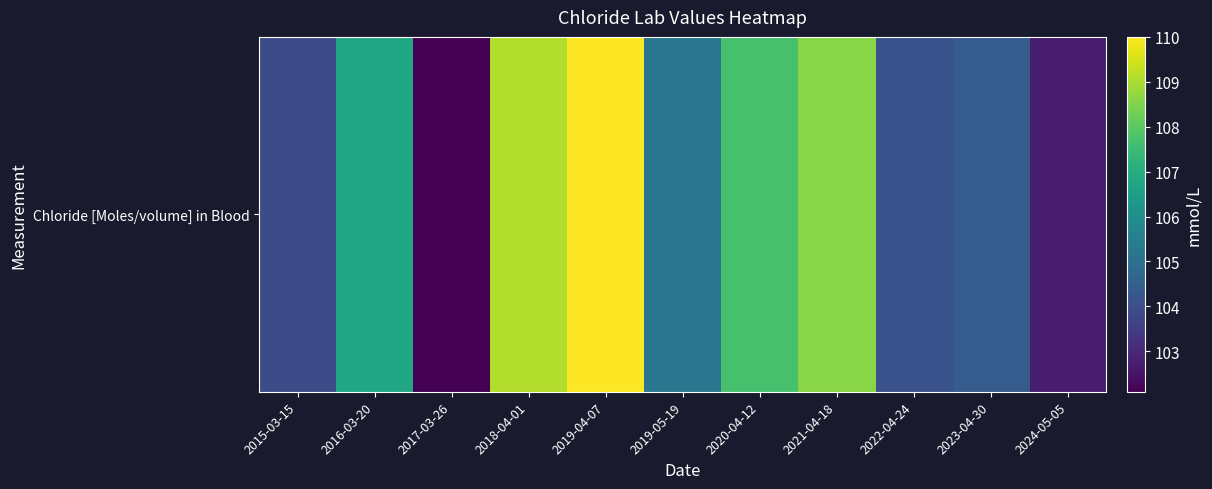

What is the change in value from 2015-03-15 to 2017-03-26?

-1.8